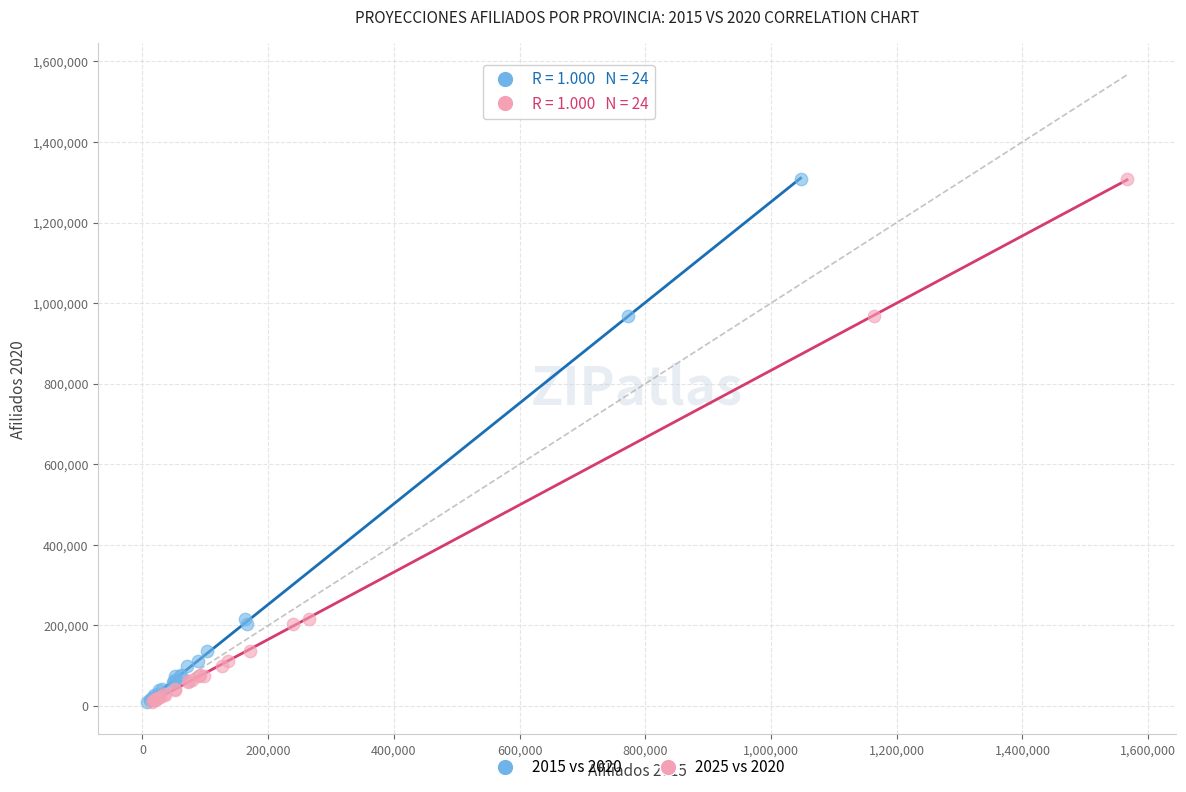

What are all the series names shown in the legend?

2015 vs 2020, 2025 vs 2020